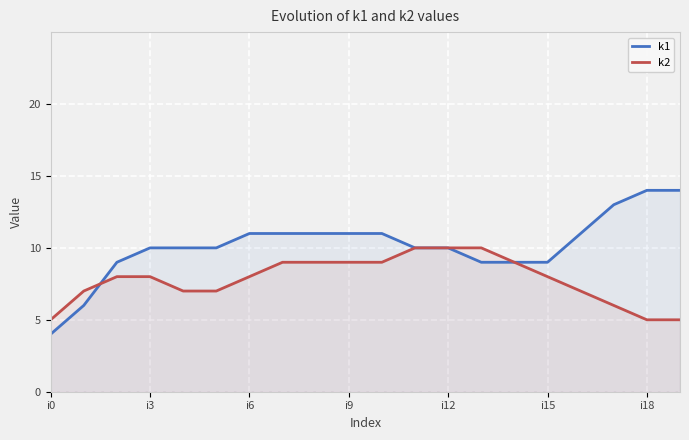

True or false: k1 has more than 1 points higher than both neighbors.

False